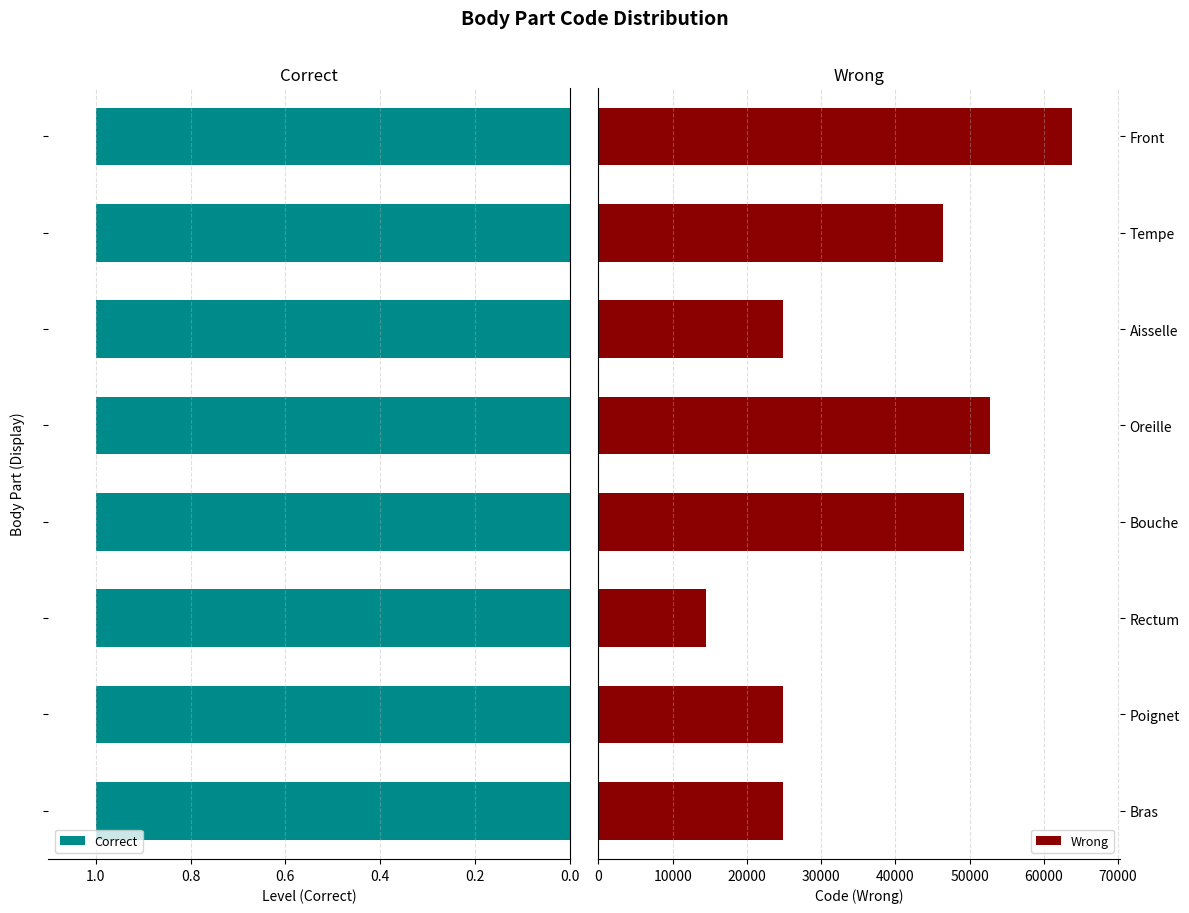

What is the highest value of the Wrong series?

63864